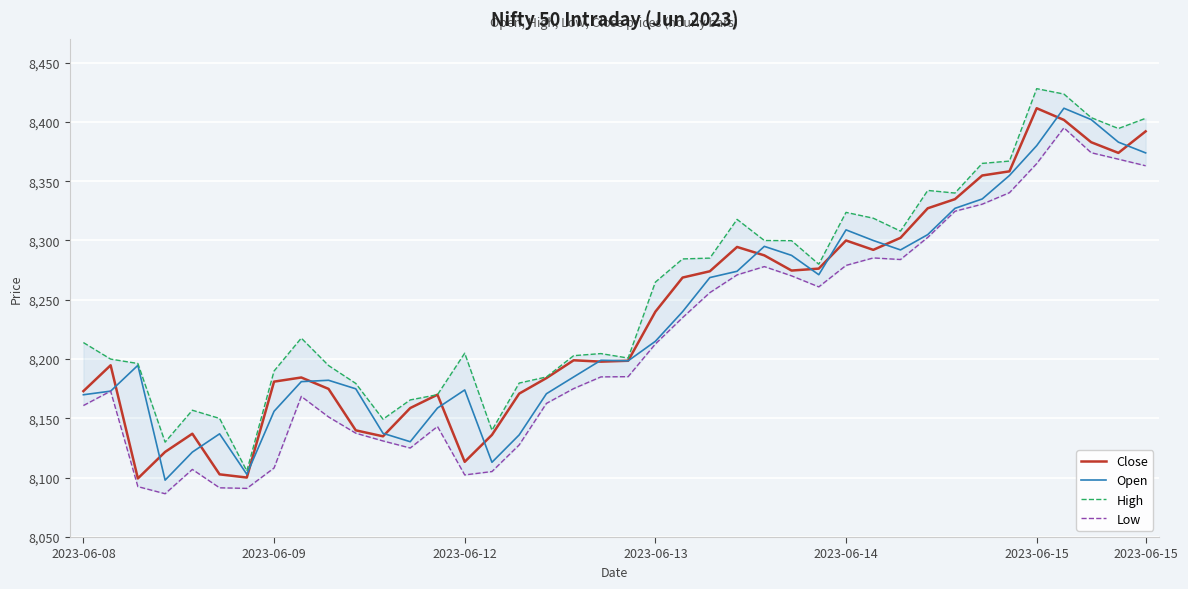

Rank the series by their maximum value, from highest to lowest.

High, Close, Open, Low